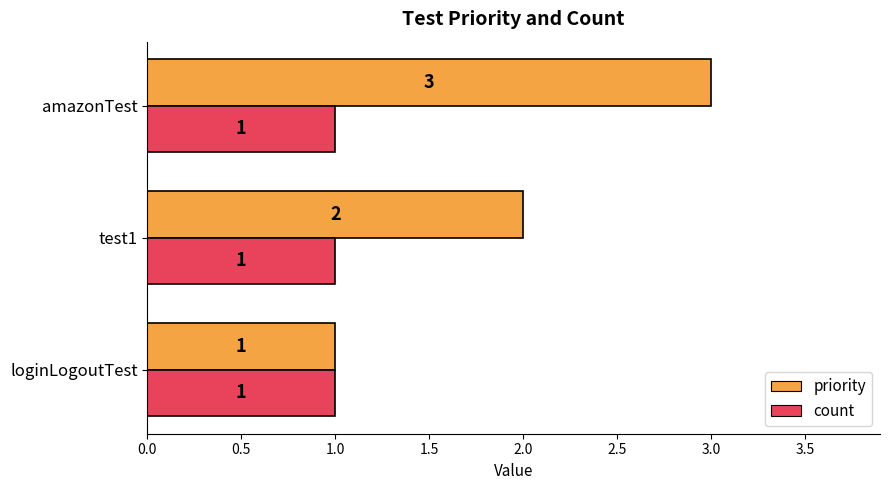

What are all the series names shown in the legend?

priority, count